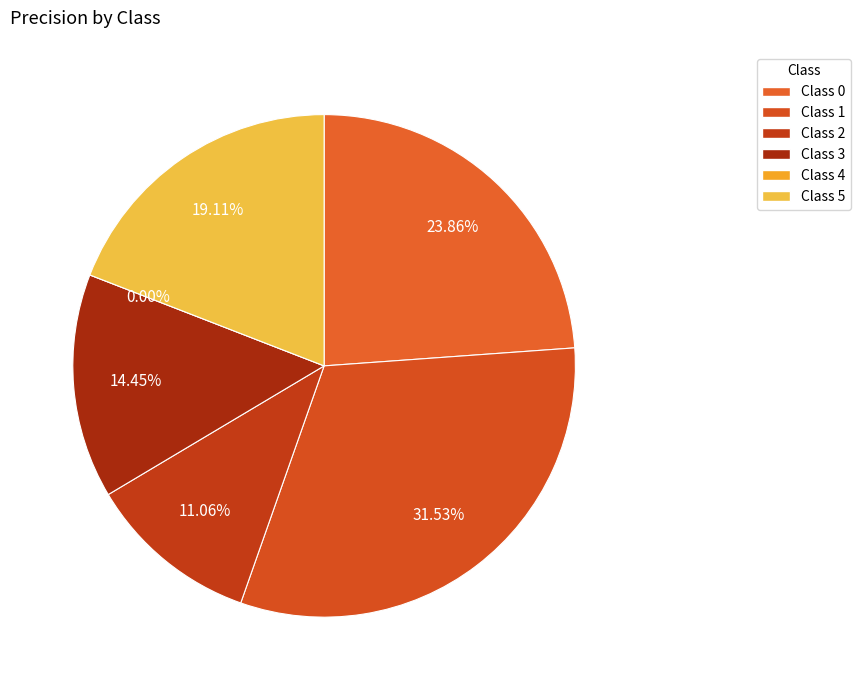

True or false: 4 accounts for 0% of the total.

True